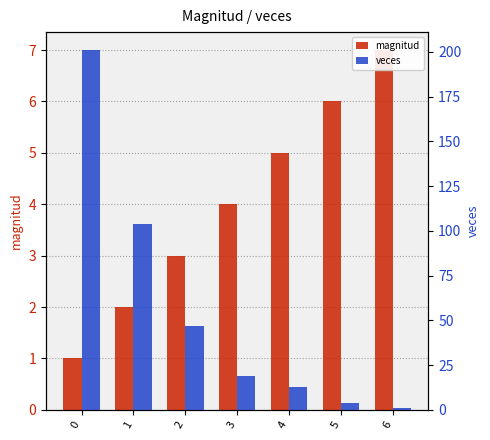

The magnitud series shows 1 at 4. True or false?

False